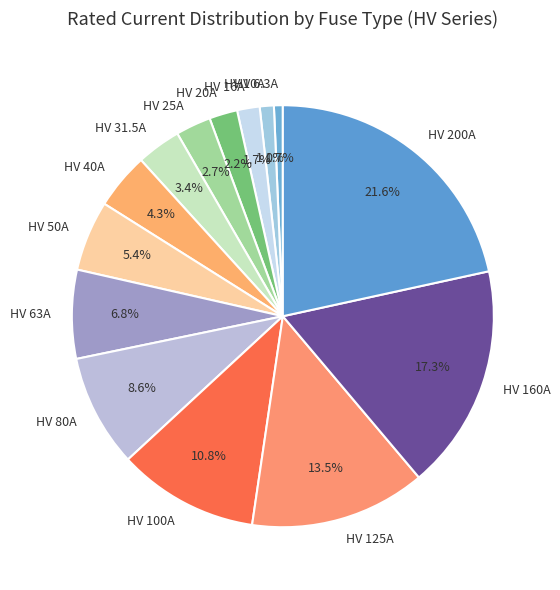

Approximately how many times larger is the value at HV 40A compared to HV 80A?

0.5